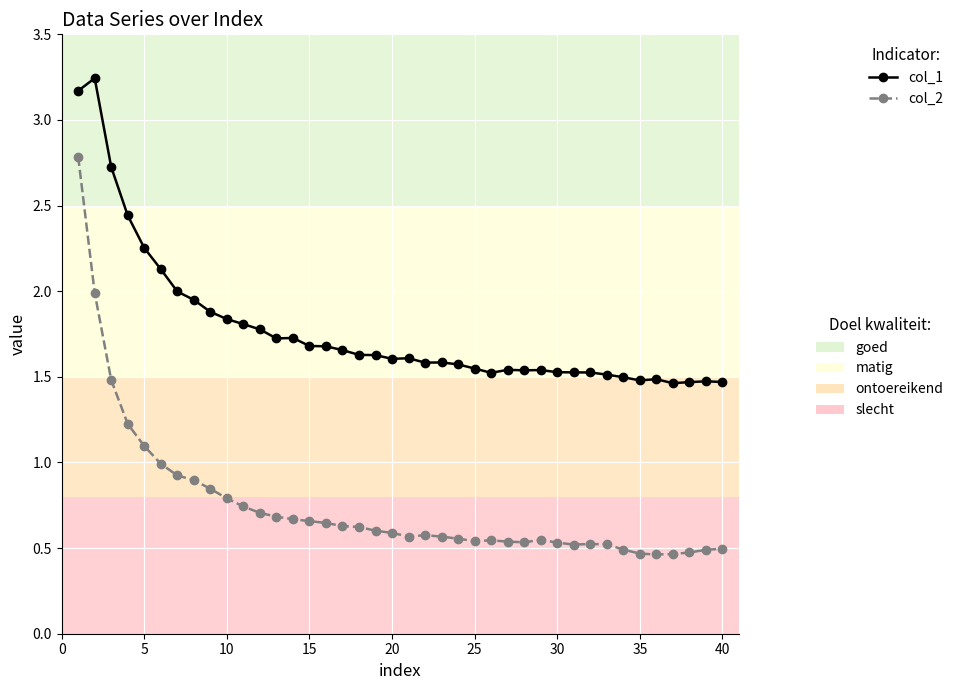

How many lines are shown in the chart?

2